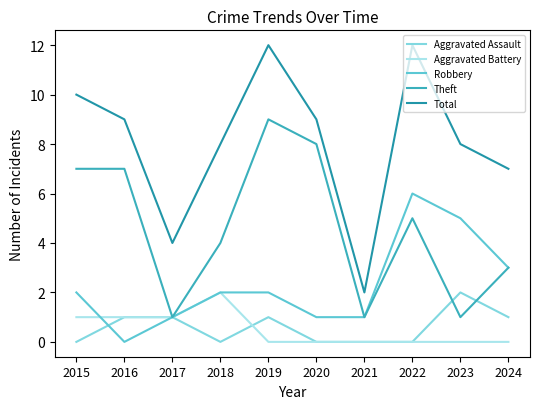

What is the difference between the second highest and second lowest values in the Robbery series?

4